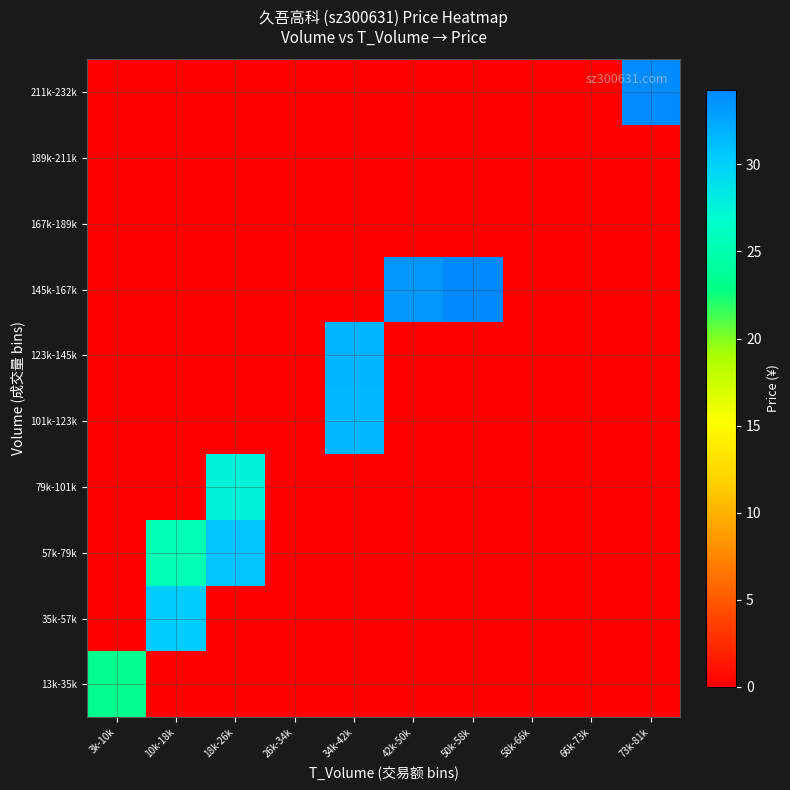

At which category is the sum across all series the highest?

34k-42k